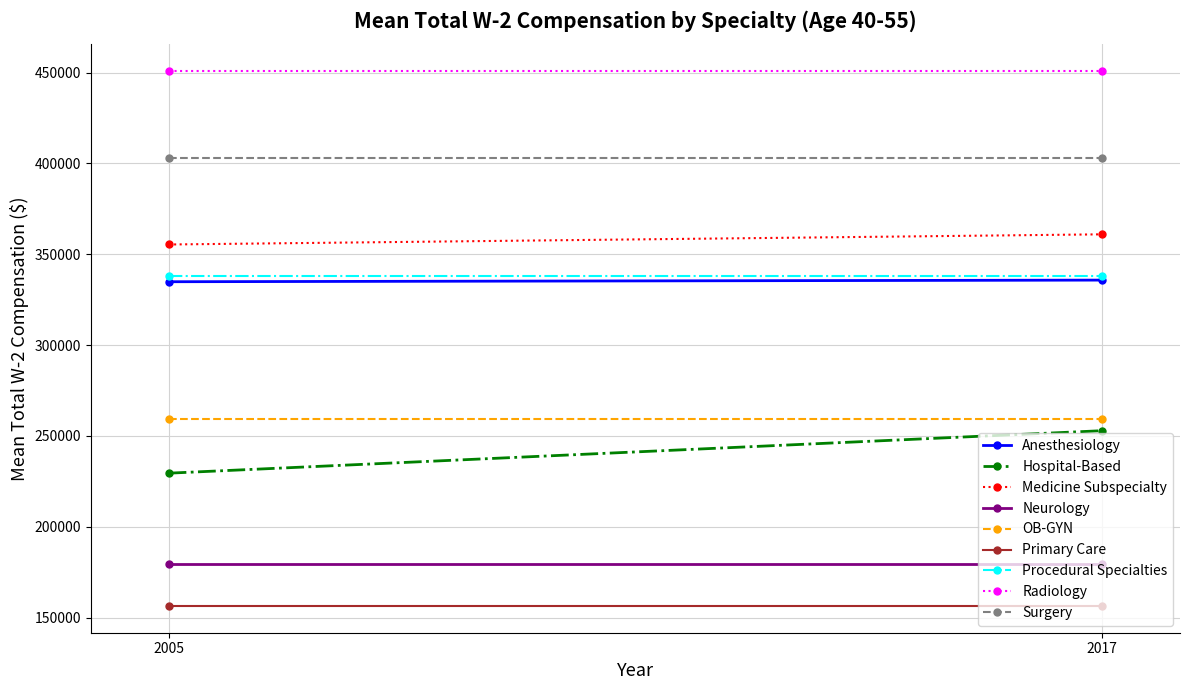

What is the approximate value of Medicine Subspecialty at 0, to the nearest 10?

355400